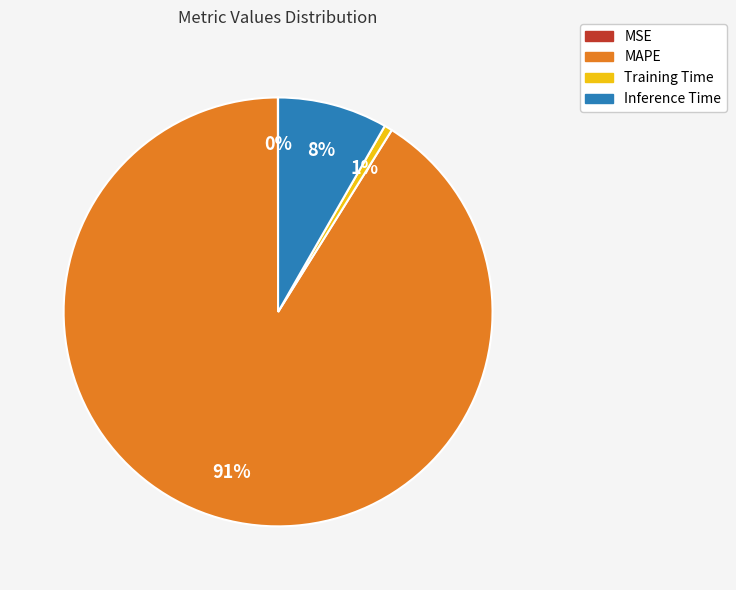

Which category has the biggest portion of the pie?

MAPE